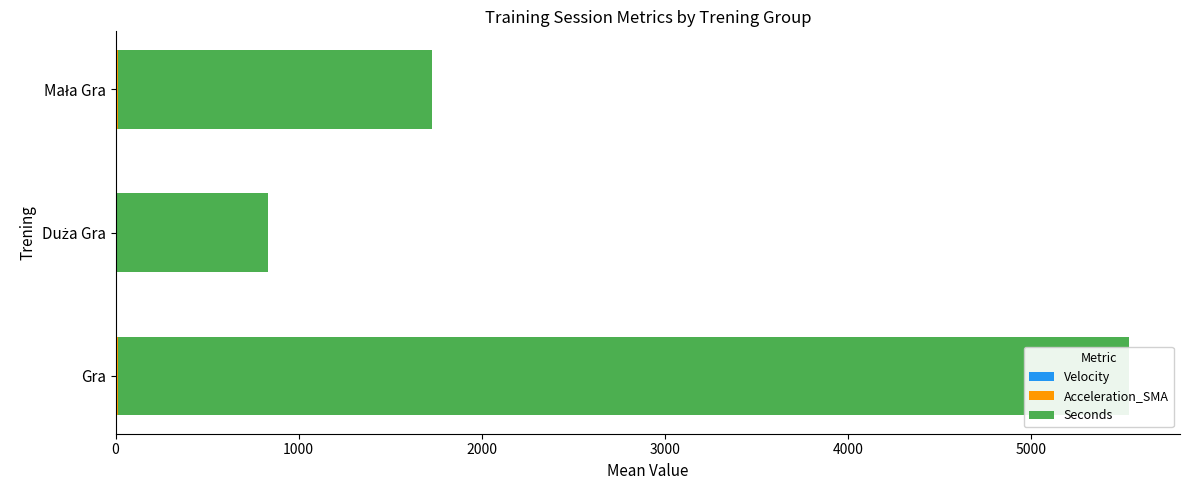

What is the maximum value shown in the chart?

5522.2